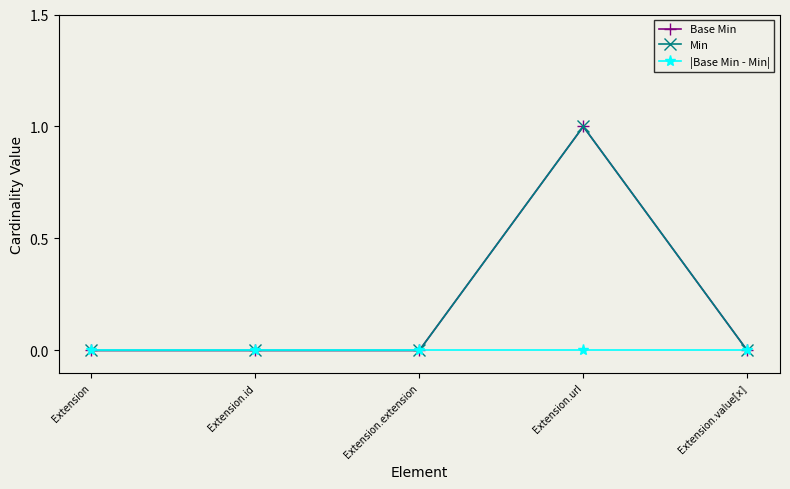

How many lines are shown in the chart?

3